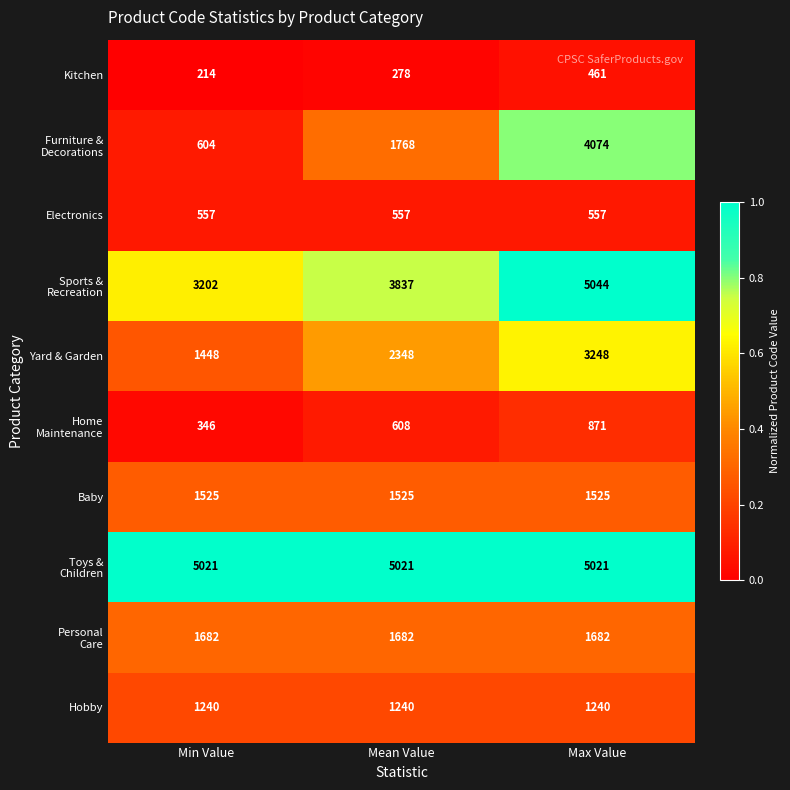

Is it true that Electronics equals 557 at Min Value?

True